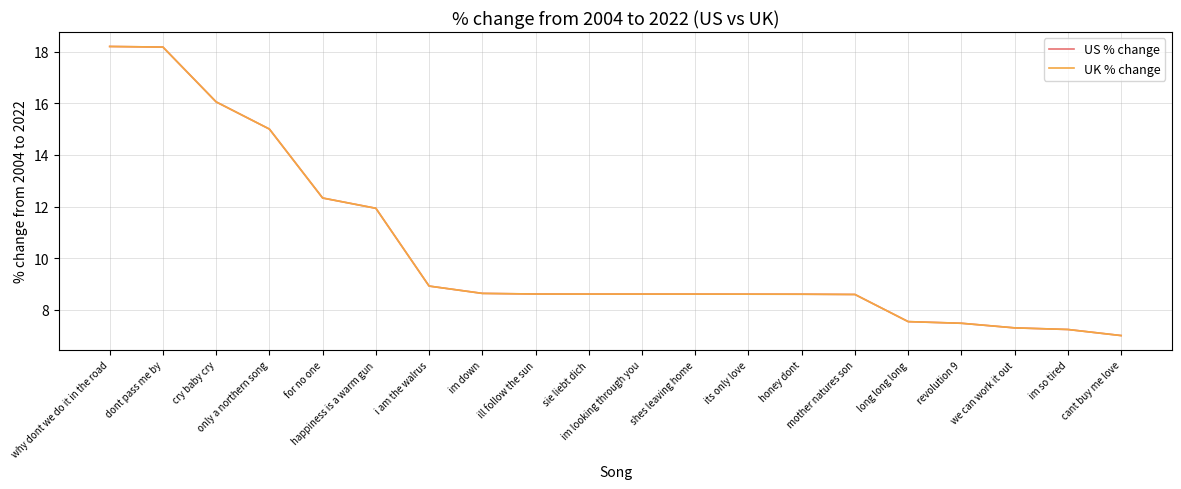

Does the chart have visible grid lines?

Yes